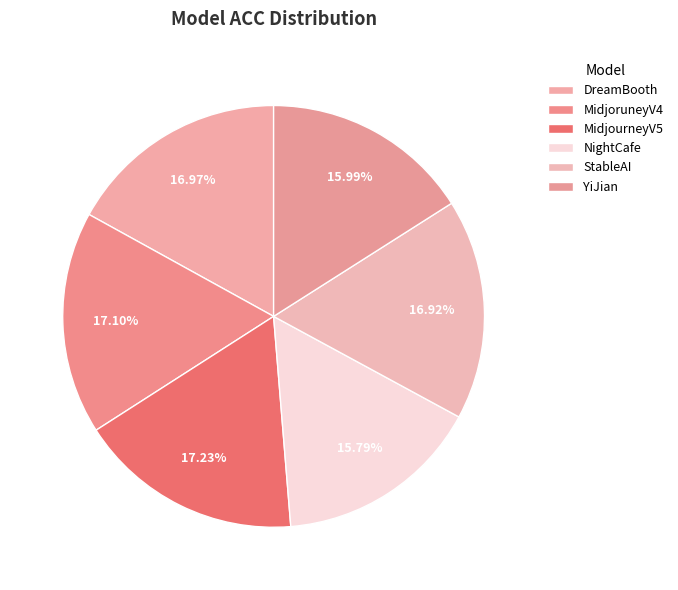

How many slices are in this pie chart?

6